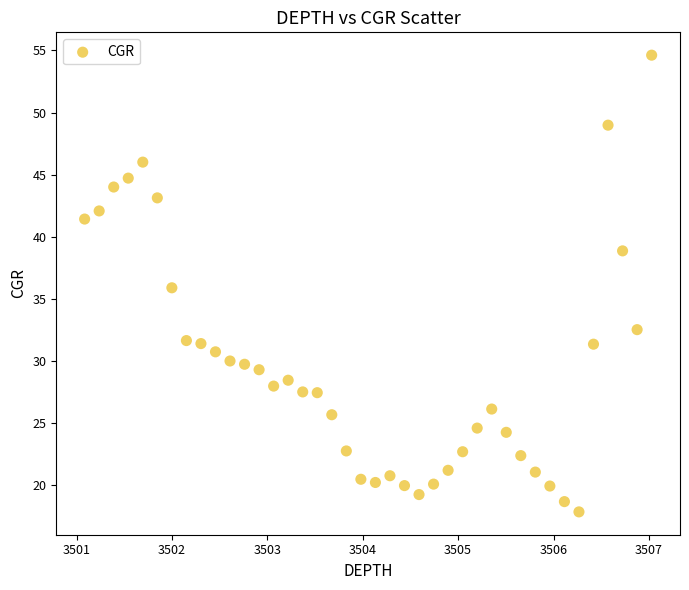

What is the range of X values (max minus min)?

5.9